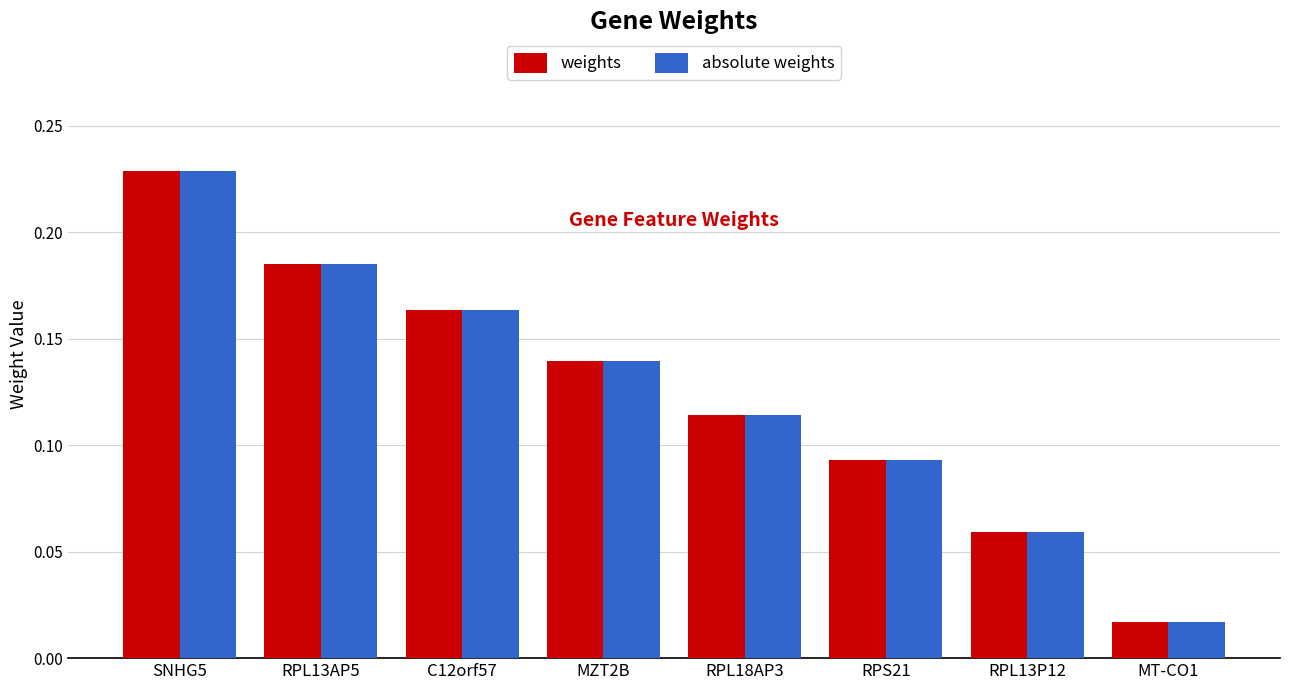

What is the label of the 2nd bar from the right?

RPL13P12